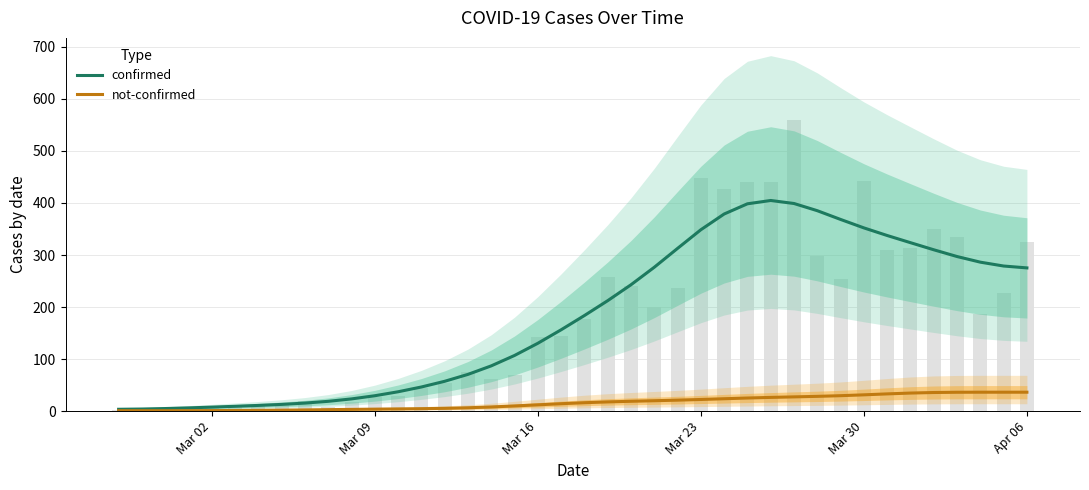

What is the difference between the second highest and minimum values in the not-confirmed series?

35.5